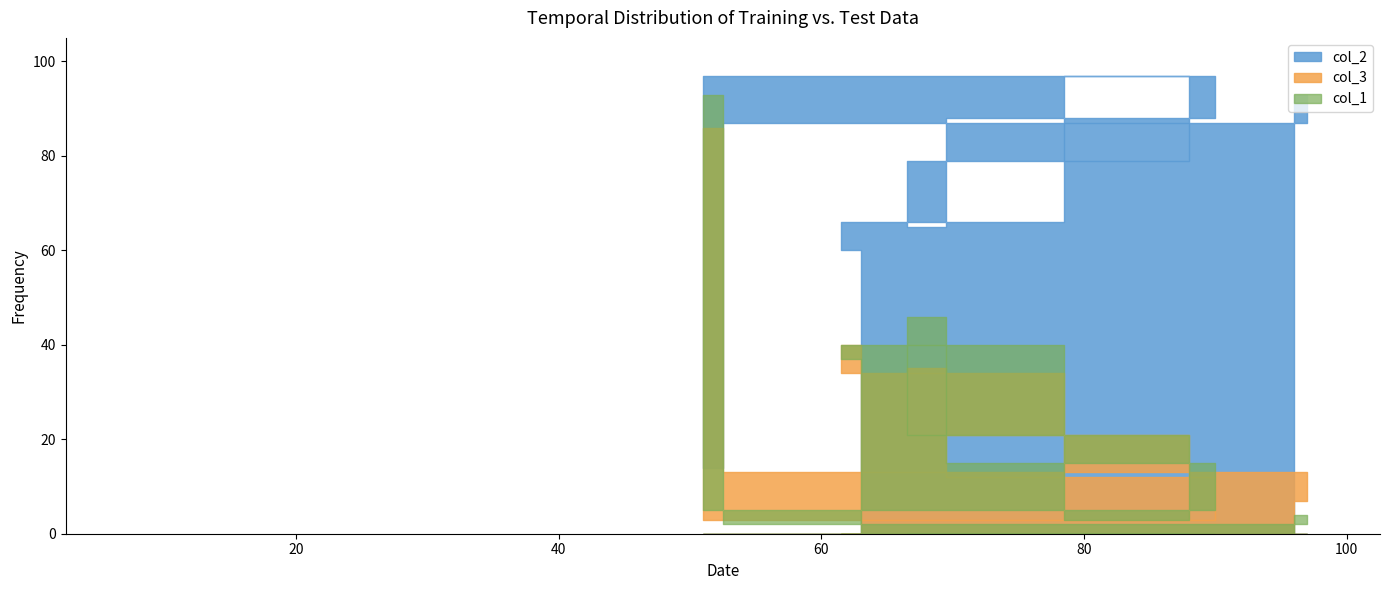

Between 95 and 63, which is larger?

63